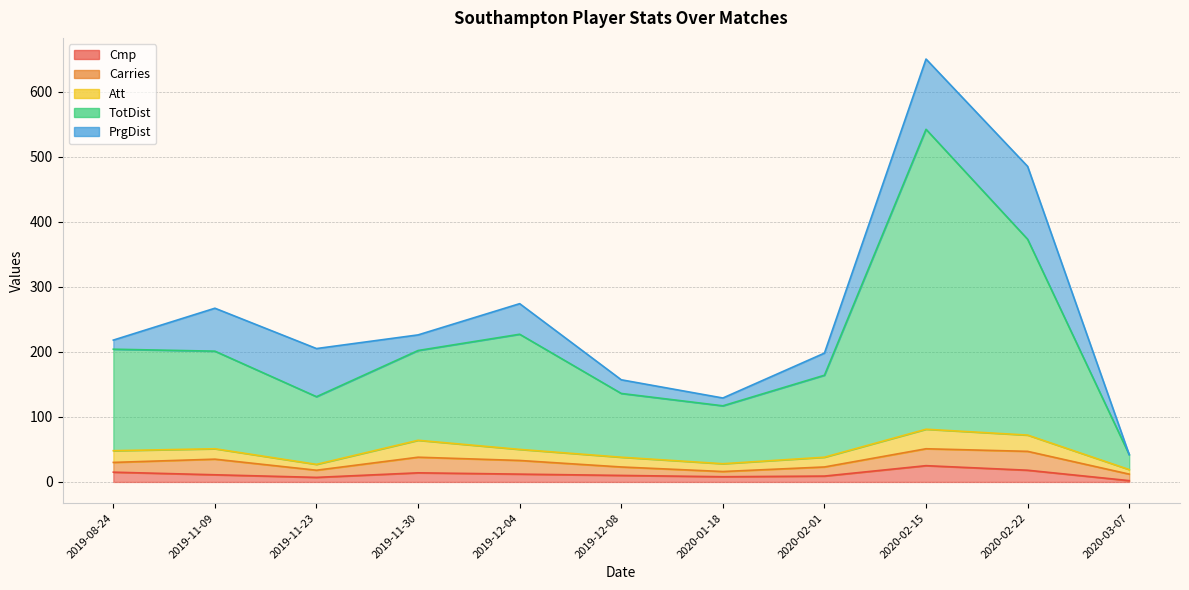

At which label does Cmp reach its peak?

2020-02-15